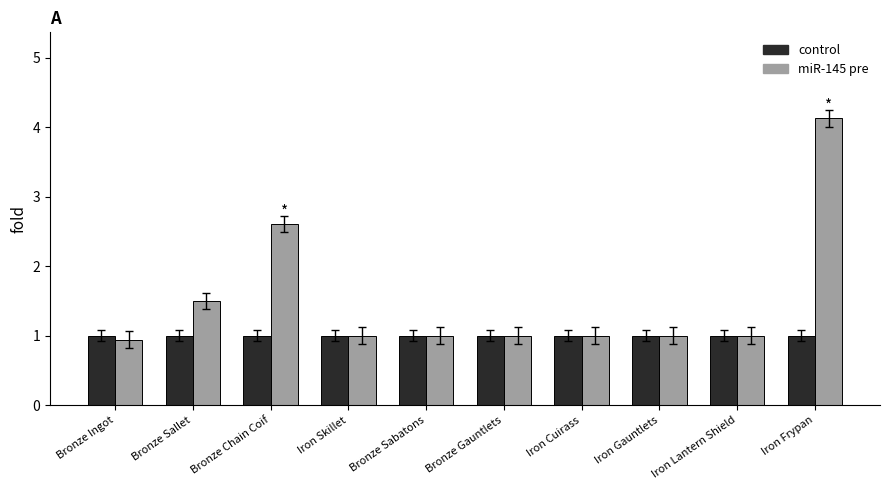

What is the value of the miR-145 pre bar at the 8th from the left?

1.0